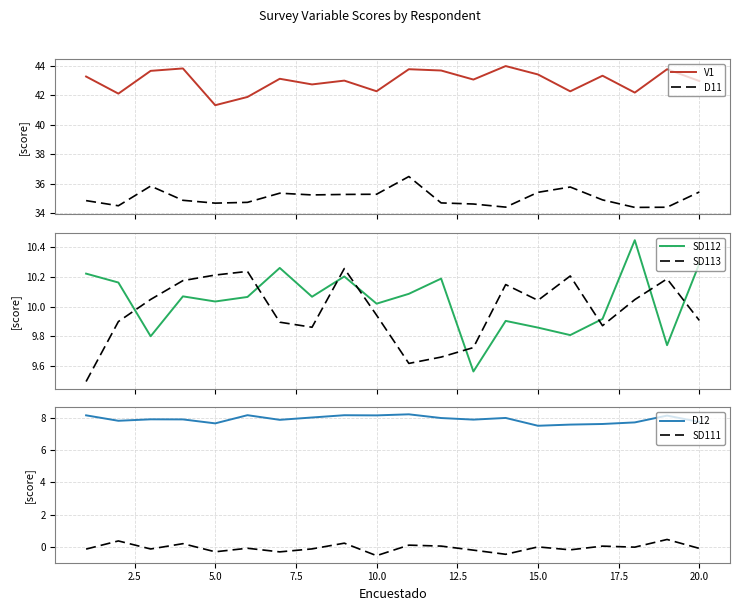

What is the lowest value of the V1 series?

41.3